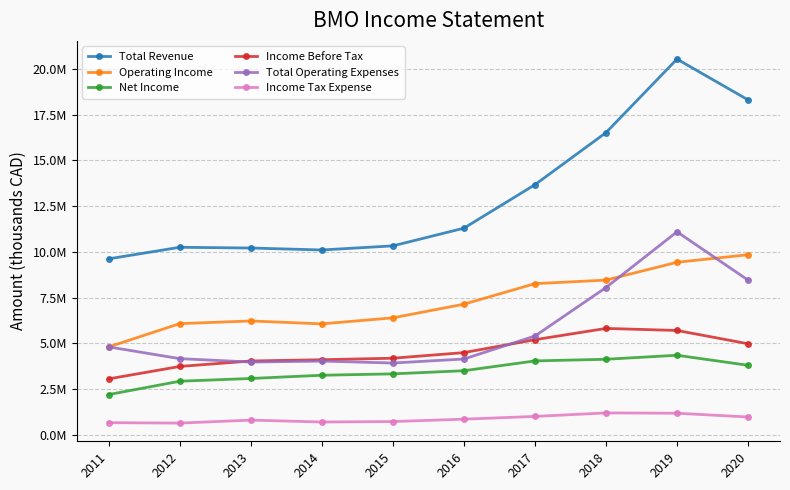

Does the chart have visible grid lines?

Yes